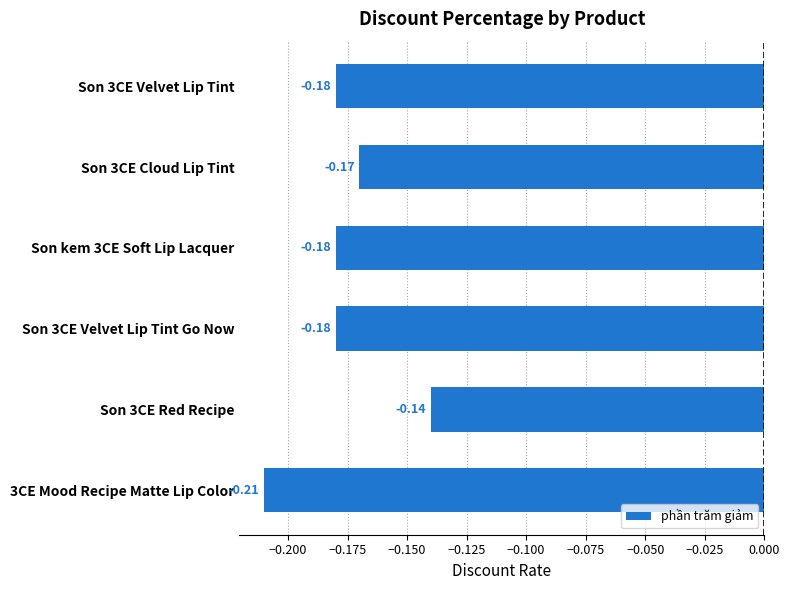

At which label is the value closest to 0?

Son 3CE Red Recipe